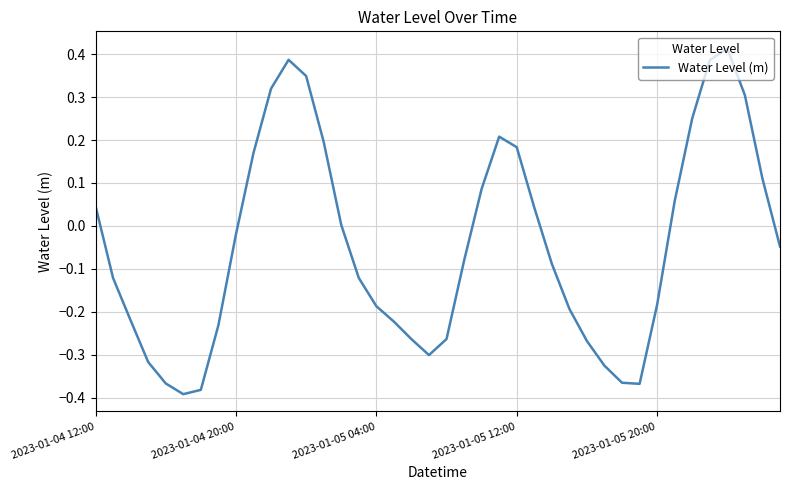

What is the difference between the maximum and minimum values?

0.8